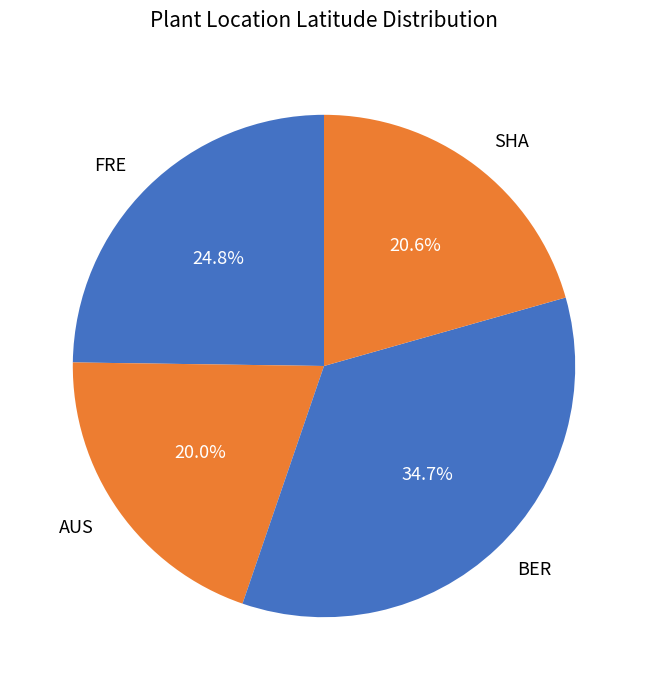

Combined, do SHA and FRE account for over 50%?

No